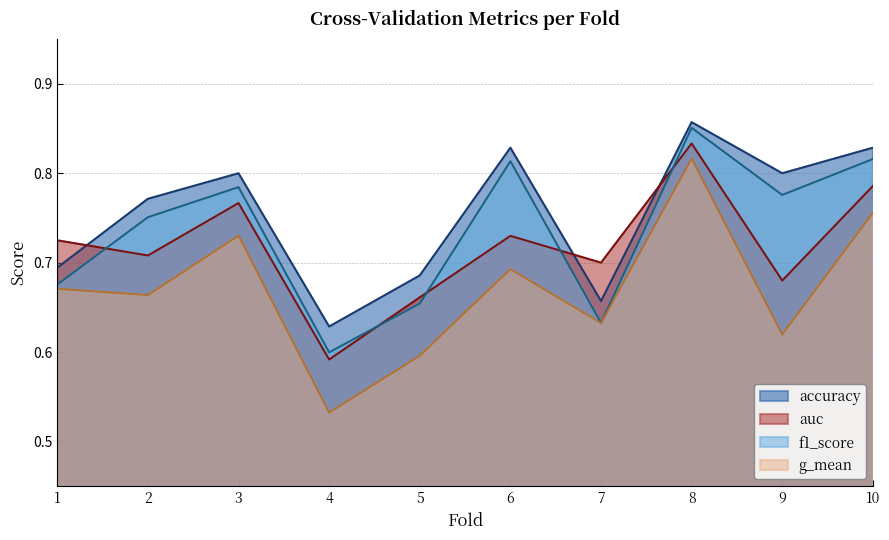

What is the sum of all f1_score values?

7.4